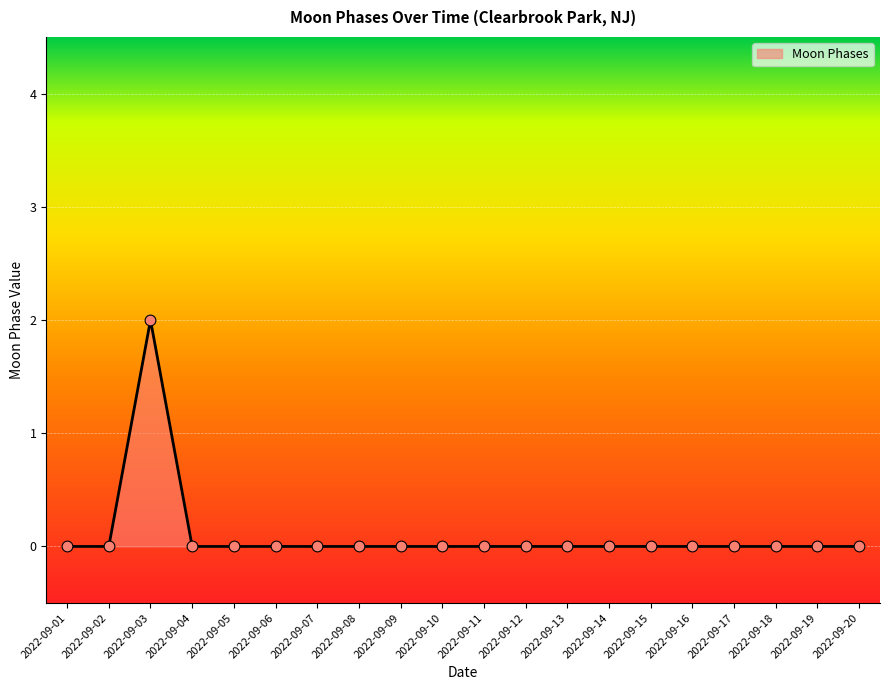

Which has a higher value, 2022-09-06 or 2022-09-03?

2022-09-03